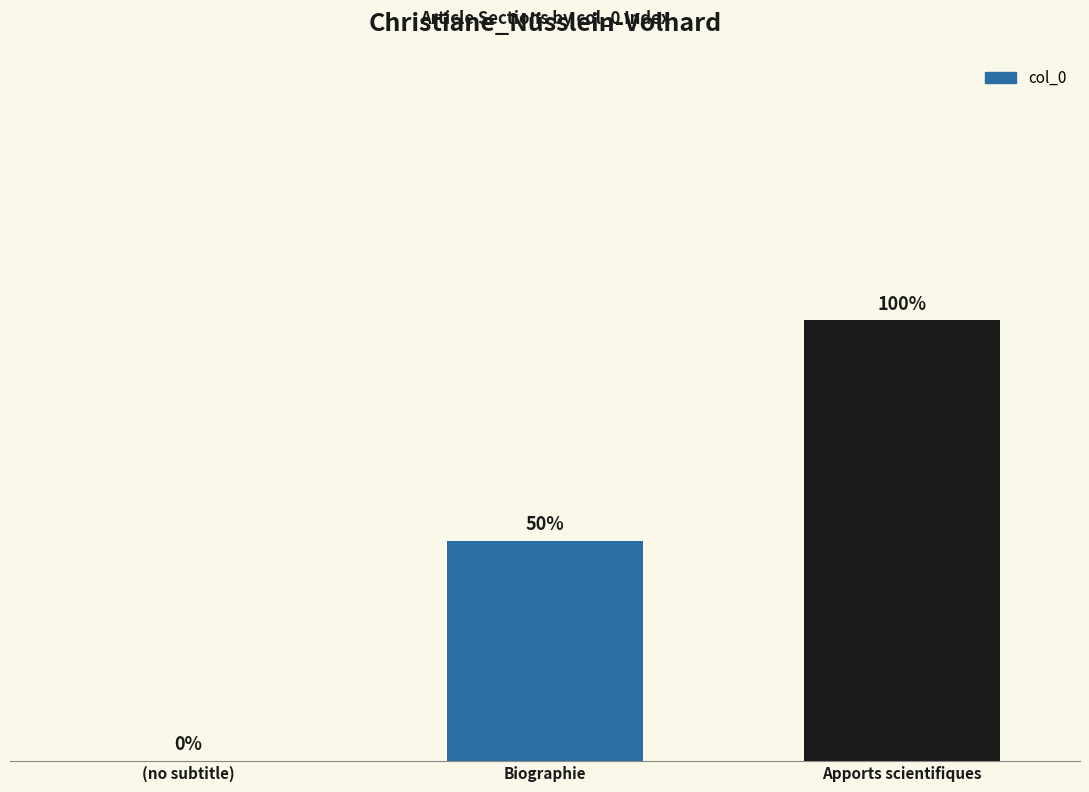

Which label corresponds to the smallest value in the chart?

(no subtitle)